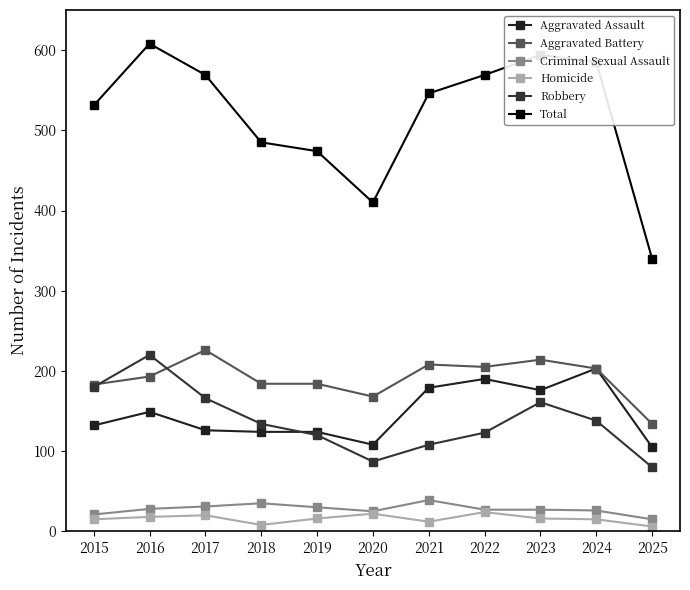

What is the smallest value displayed?

6